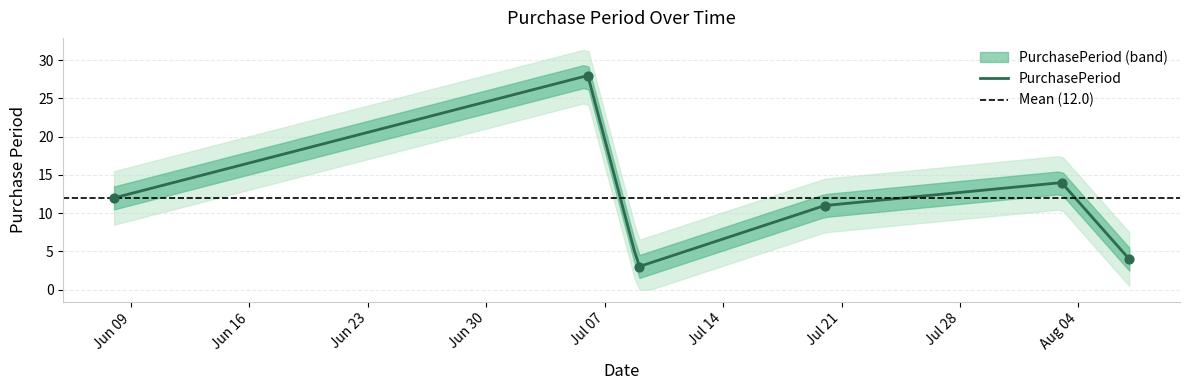

Which has a higher value, 2015-06-08 or 2015-08-07?

2015-06-08